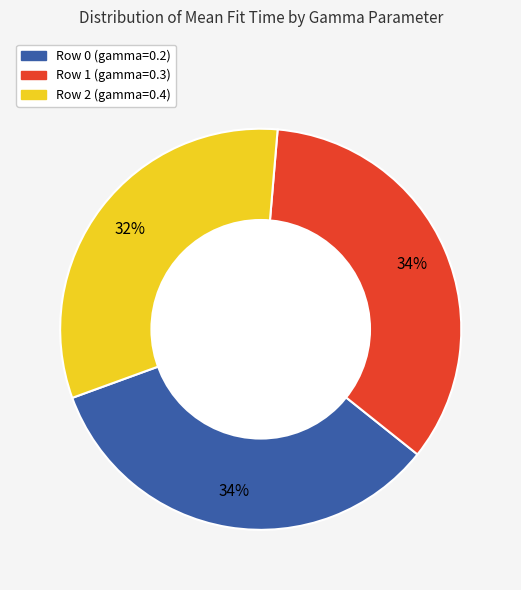

Which has a higher value, Row 1 (gamma=0.3) or Row 2 (gamma=0.4)?

Row 1 (gamma=0.3)